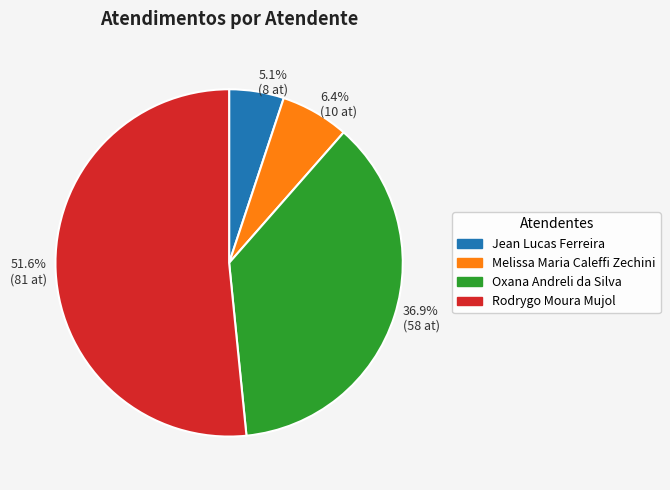

How many segments does this pie chart have?

4